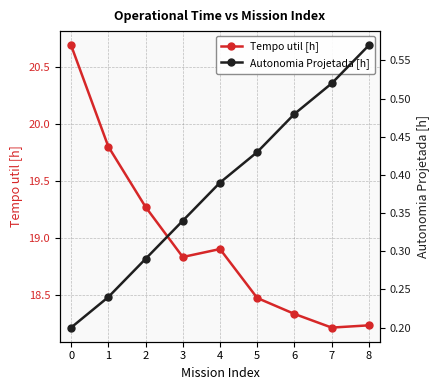

Where is the first local maximum for Tempo util [h]?

4